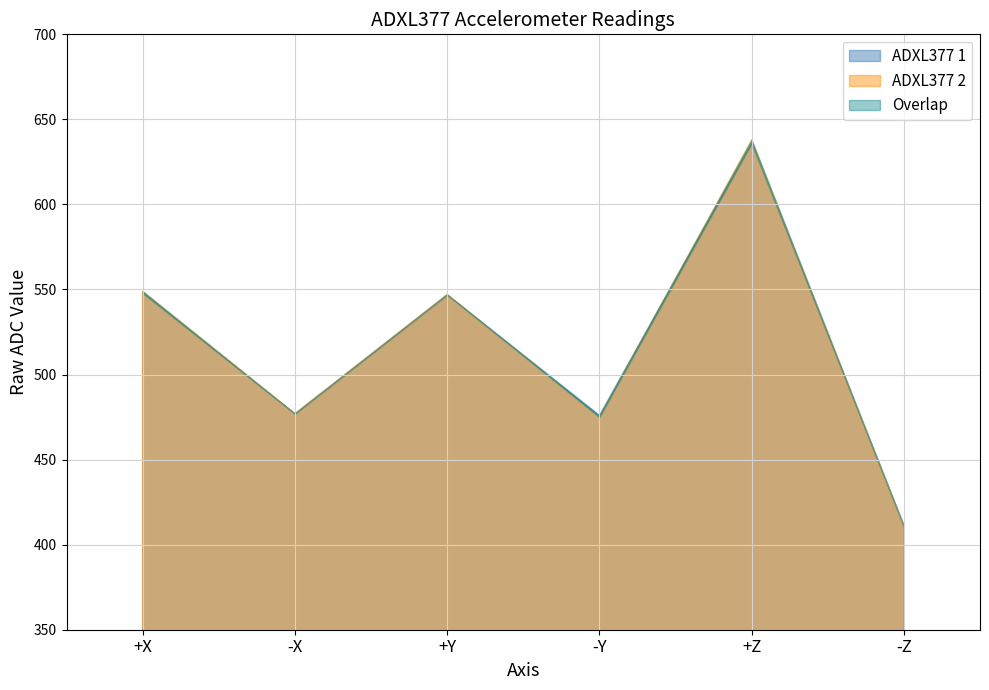

Where does the ADXL377 1 series first go above 547?

+X